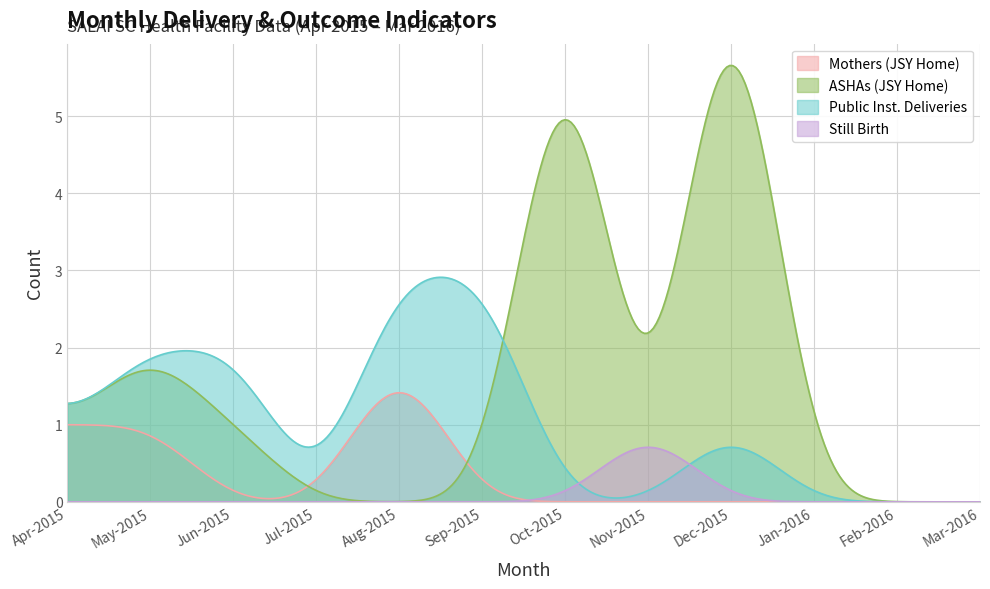

Reading left to right, list all the values displayed in this chart.

Mothers (JSY Home): 1	1	0	0	2	0	0	0	0	0	0	0
ASHAs (JSY Home): 1	2	1	0	0	0	7	0	8	0	0	0
Public Inst. Deliveries: 1	2	2	0	3	3	0	0	1	0	0	0
Still Birth: 0	0	0	0	0	0	0	1	0	0	0	0